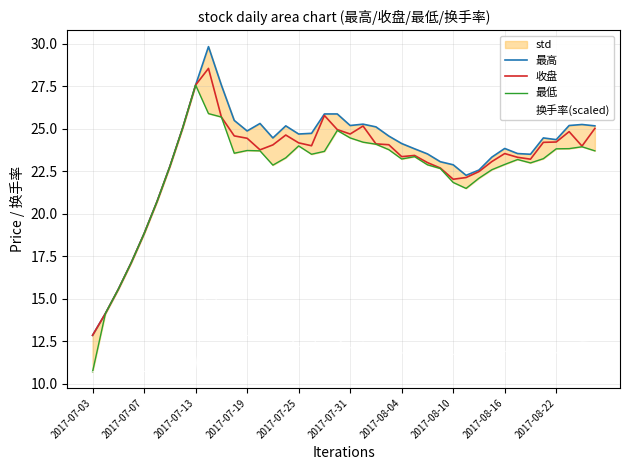

What is the minimum value for 收盘?

12.9